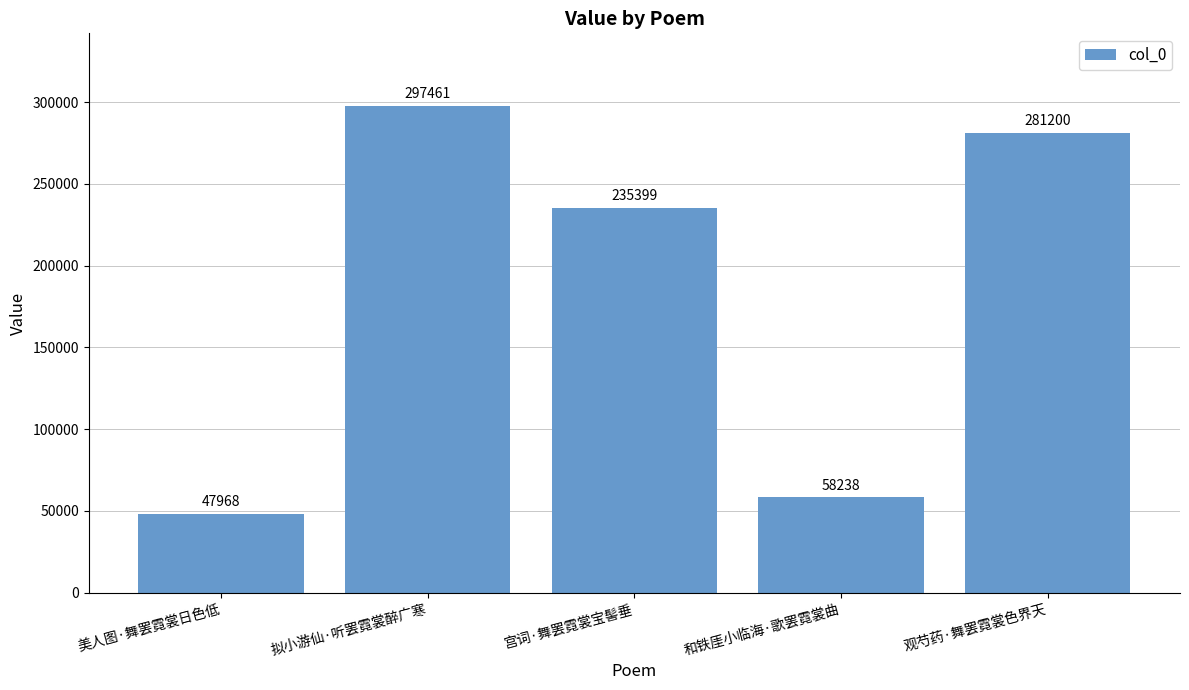

What is the label of the 3rd bar from the left?

宫词·舞罢霓裳宝髻垂